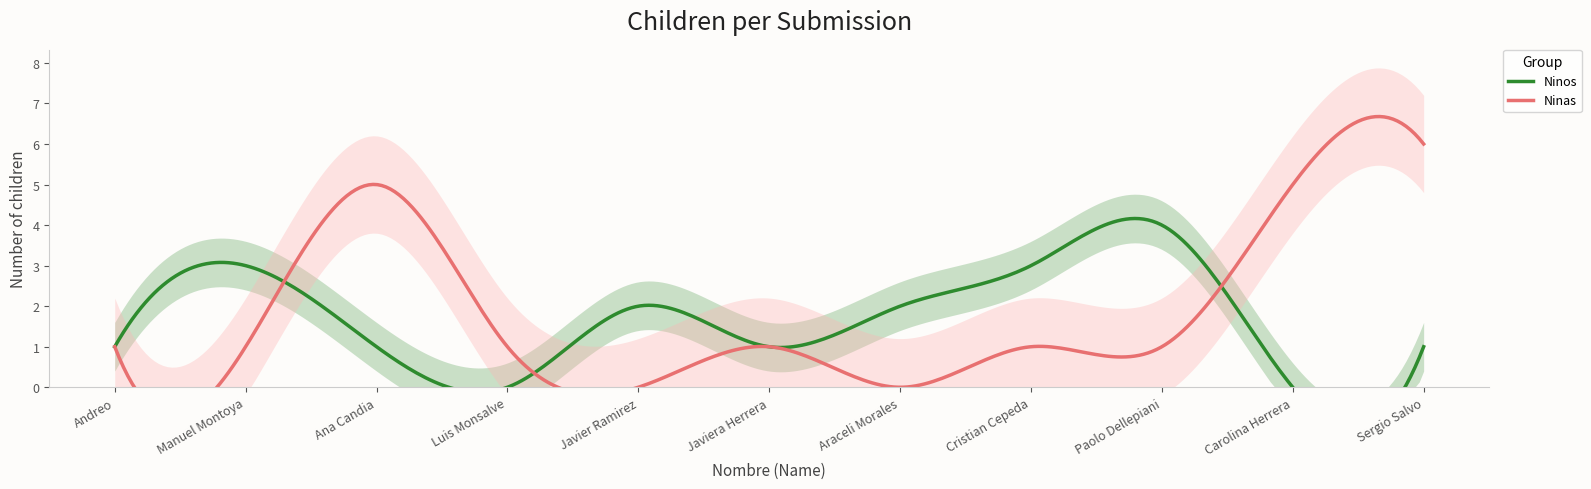

What position from the left is Cristian Cepeda?

8